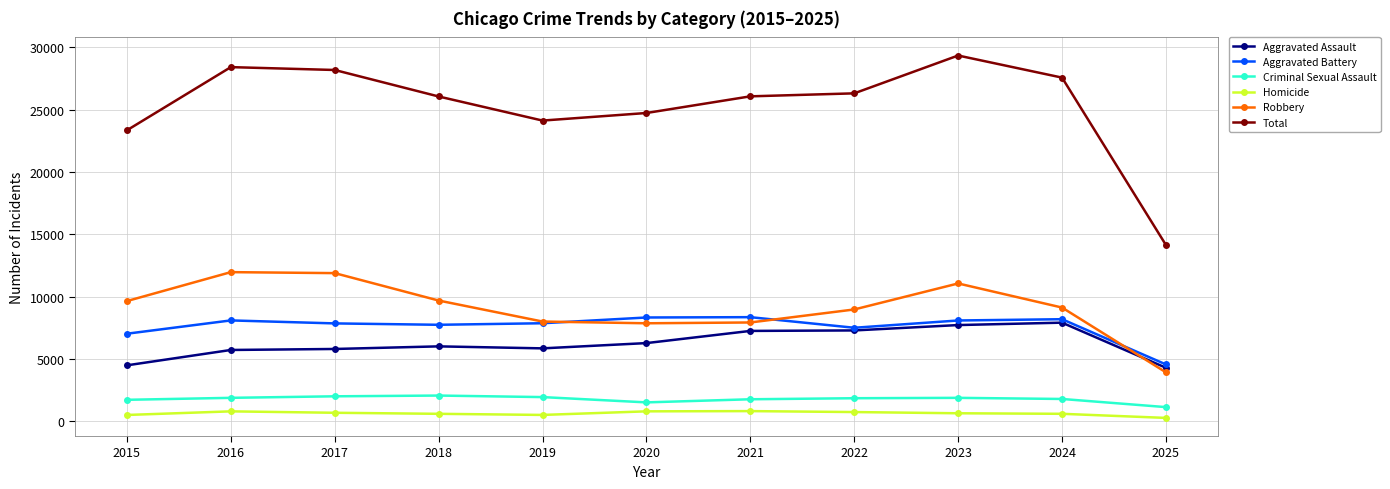

At which category does the chart reach its peak across all series?

2023